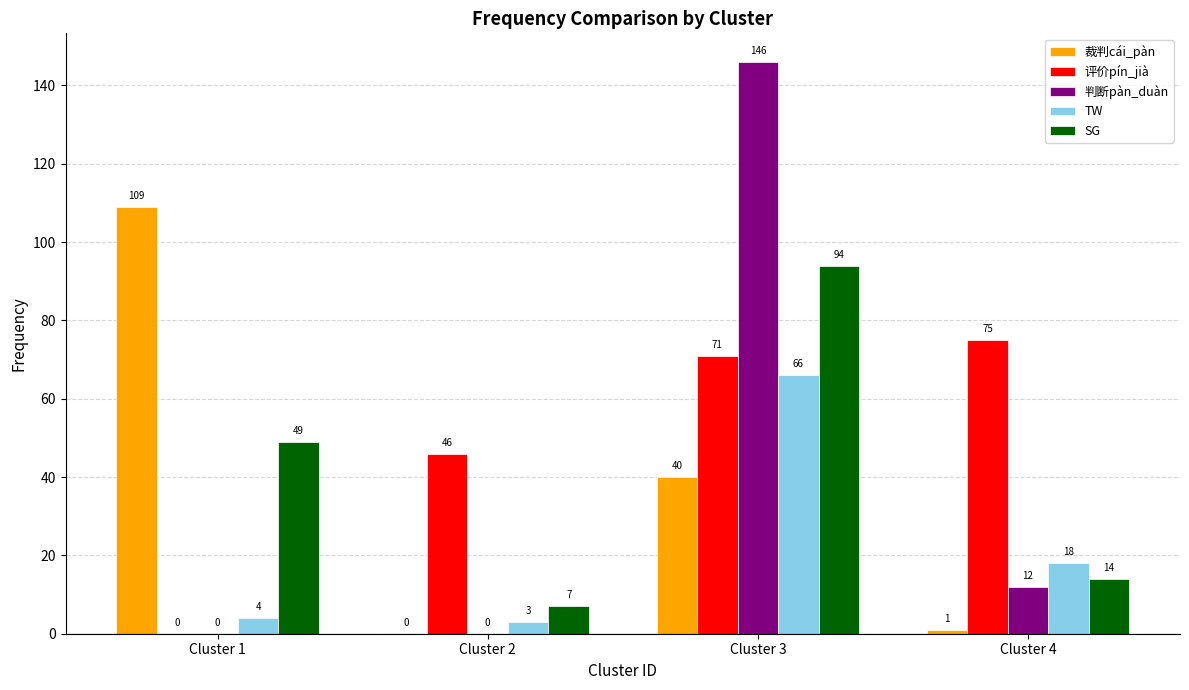

Which category has the highest value across all series?

Cluster 3